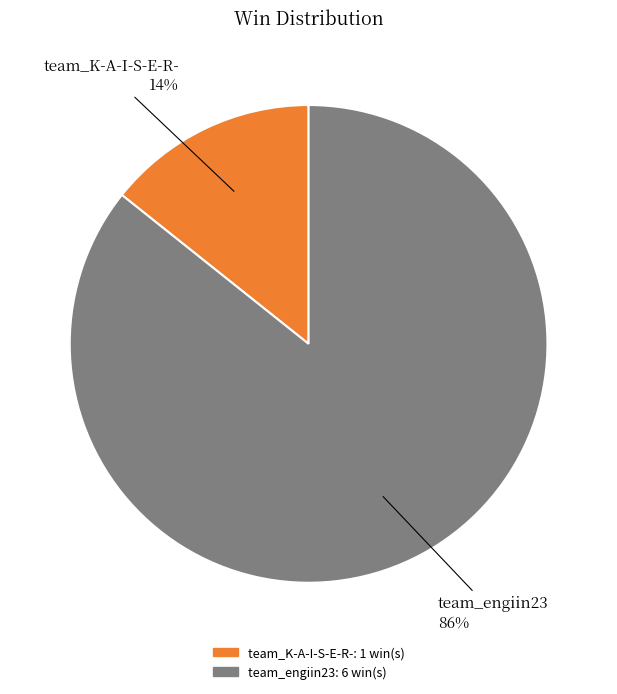

What is the majority slice?

team_engiin23